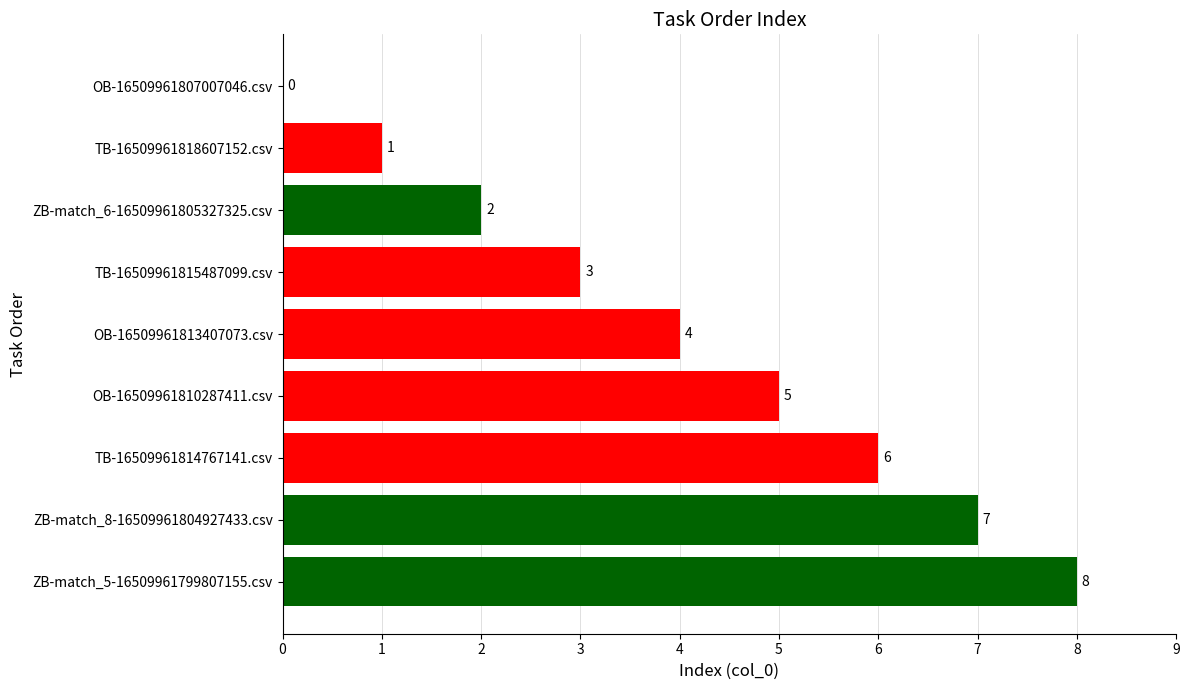

Which category has the highest value across all series?

ZB-match_5-16509961799807155.csv